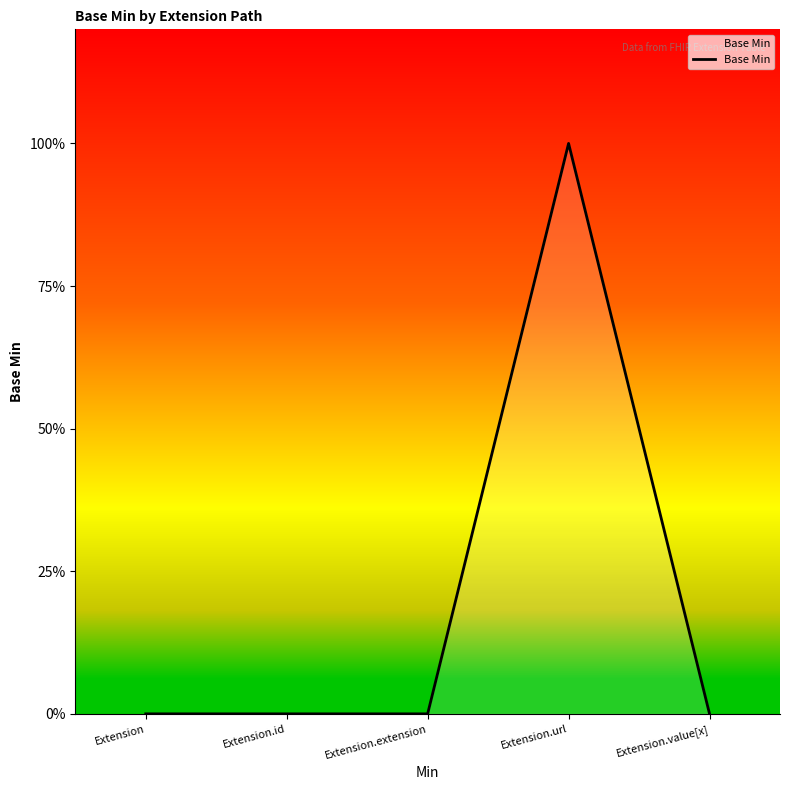

What is the label of the 4th point from the left?

Extension.url